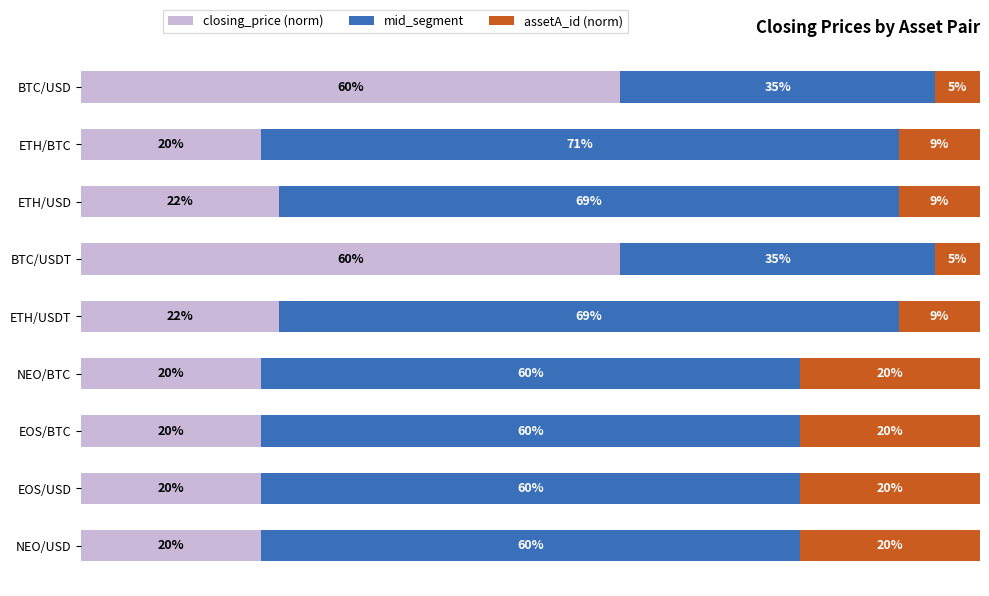

At how many categories does at least one series exceed 10?

9